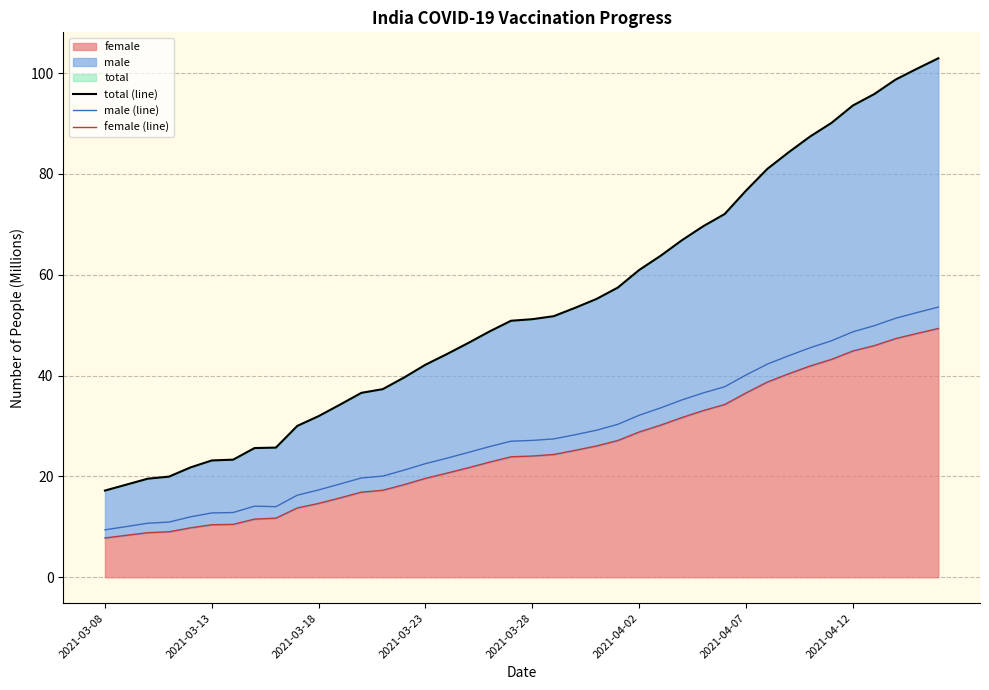

What is the maximum value shown in the chart?

102.9